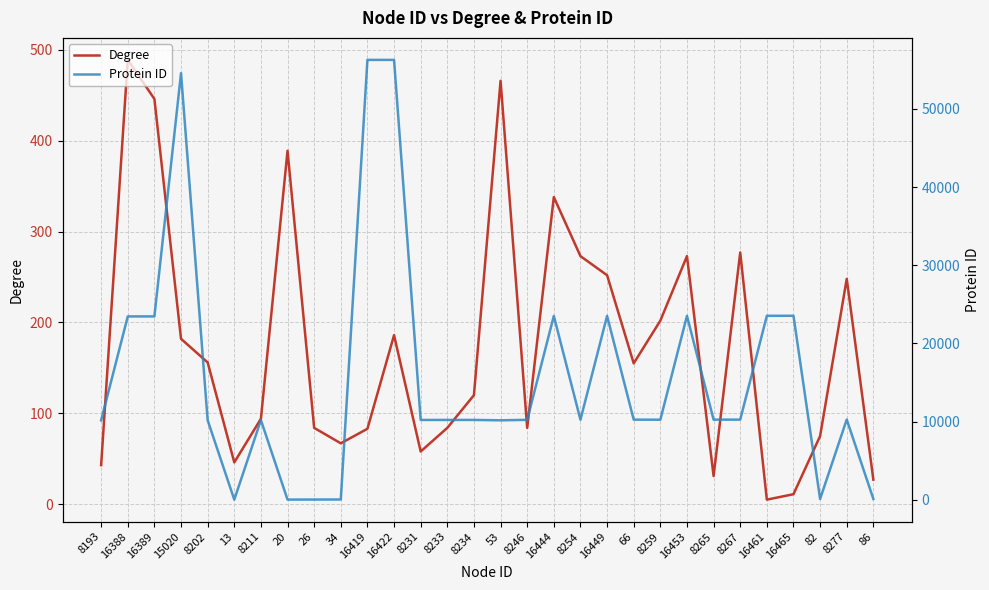

Which label corresponds to the largest value in the chart?

16422